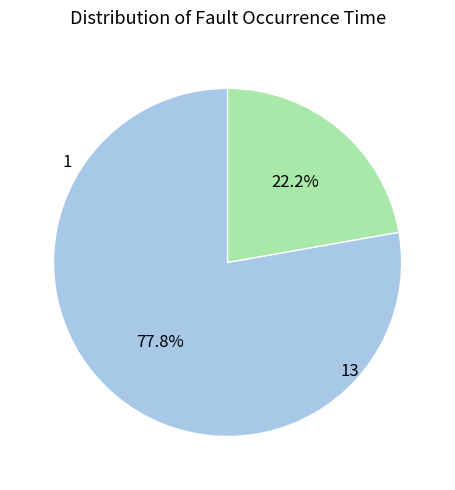

Does any single category account for the majority?

Yes